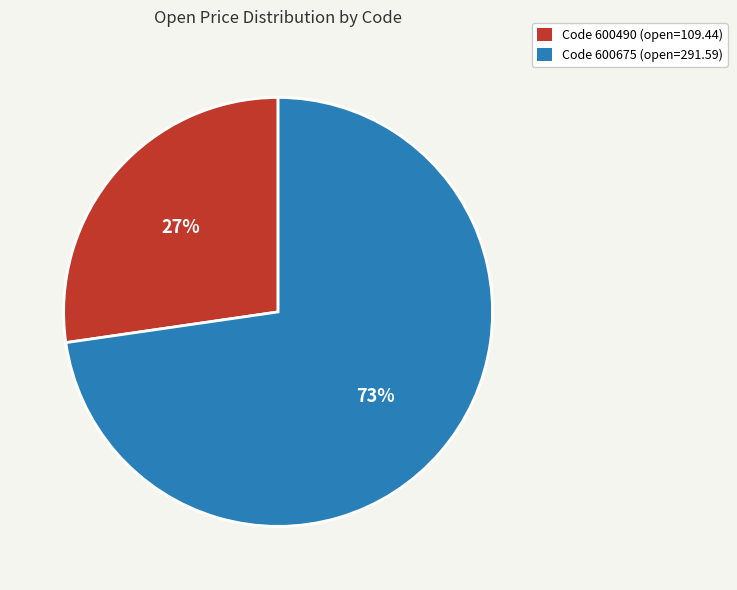

Does any single category account for the majority?

Yes